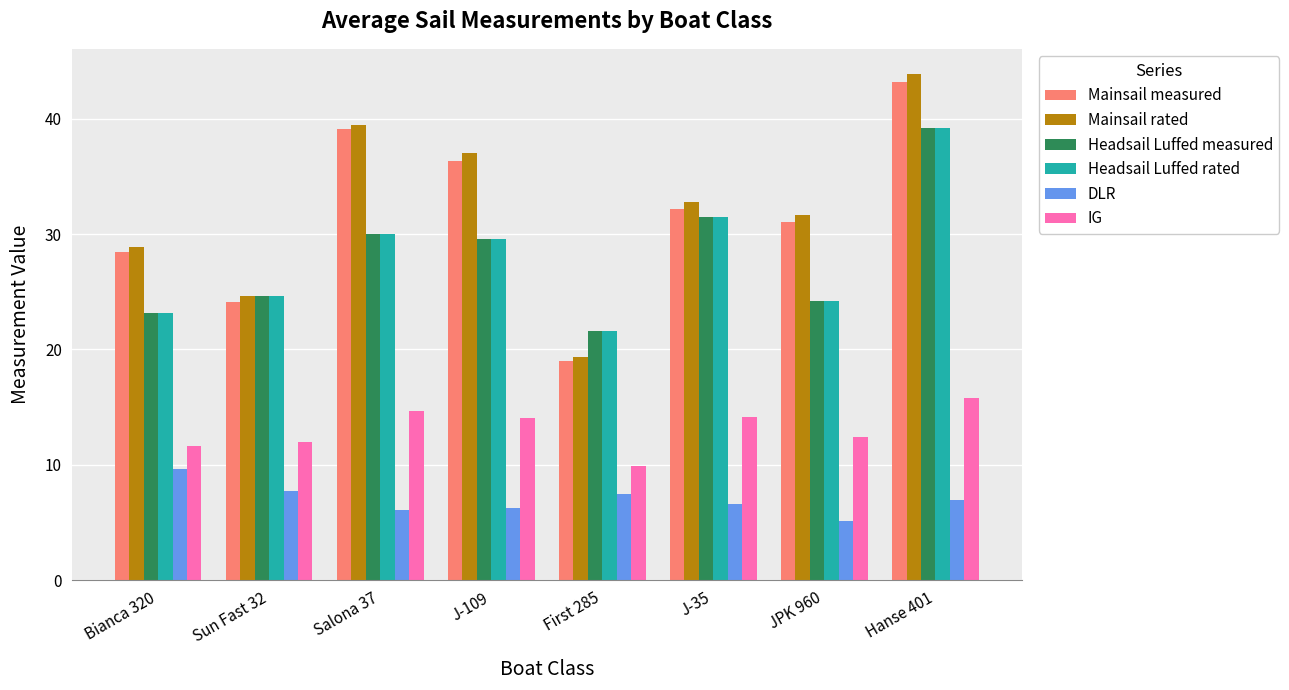

Which series has the widest spread of values?

Mainsail rated